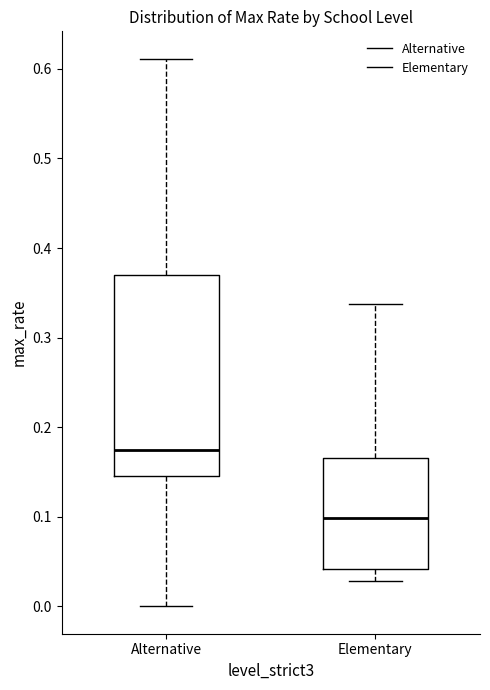

Which box is the tallest, from its lower edge to its upper edge?

Alternative